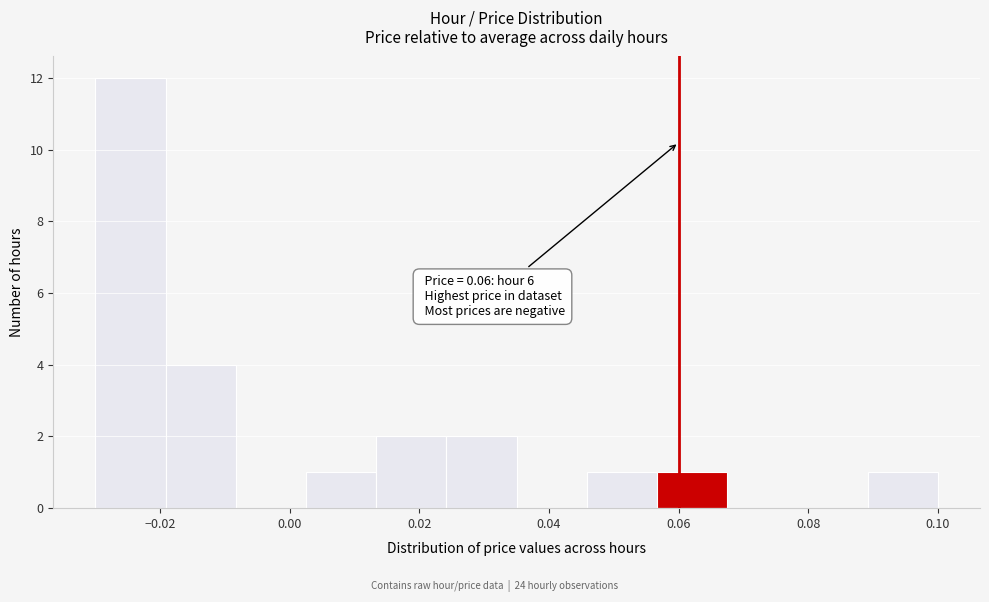

Over which range of the x-axis is the bar tallest?

-0.030 to -0.020